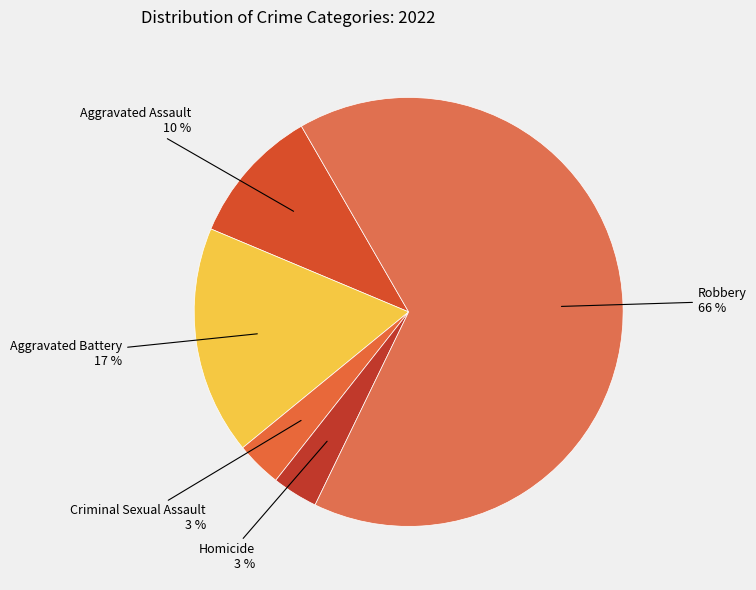

To the nearest percent, what portion does Homicide represent?

3%